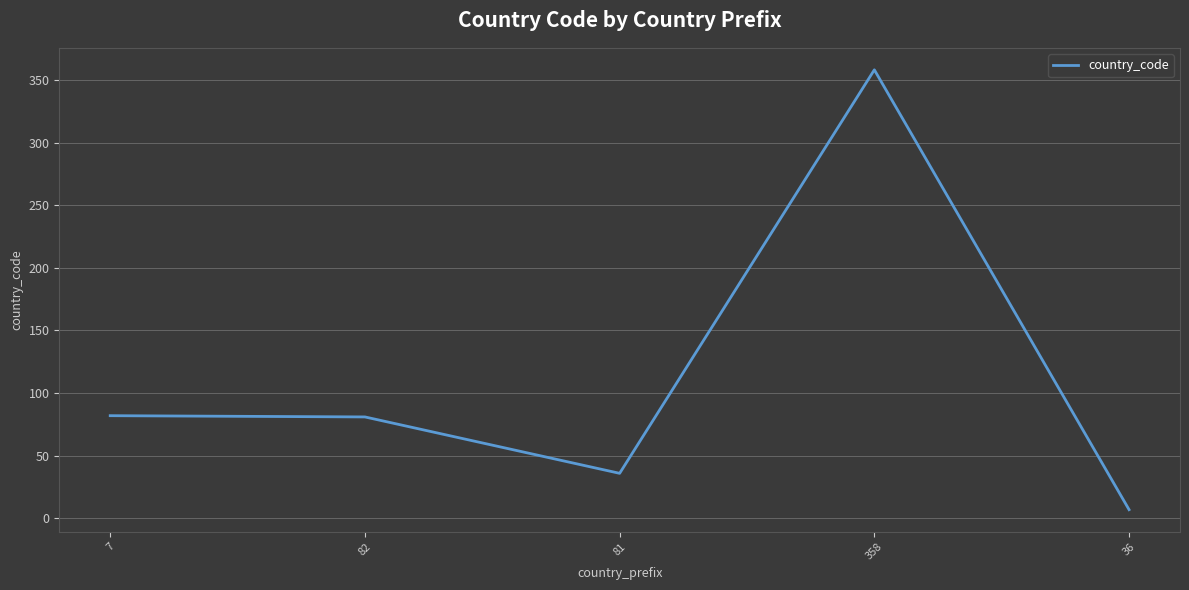

The chart shows a value of 358 at 358. True or false?

True